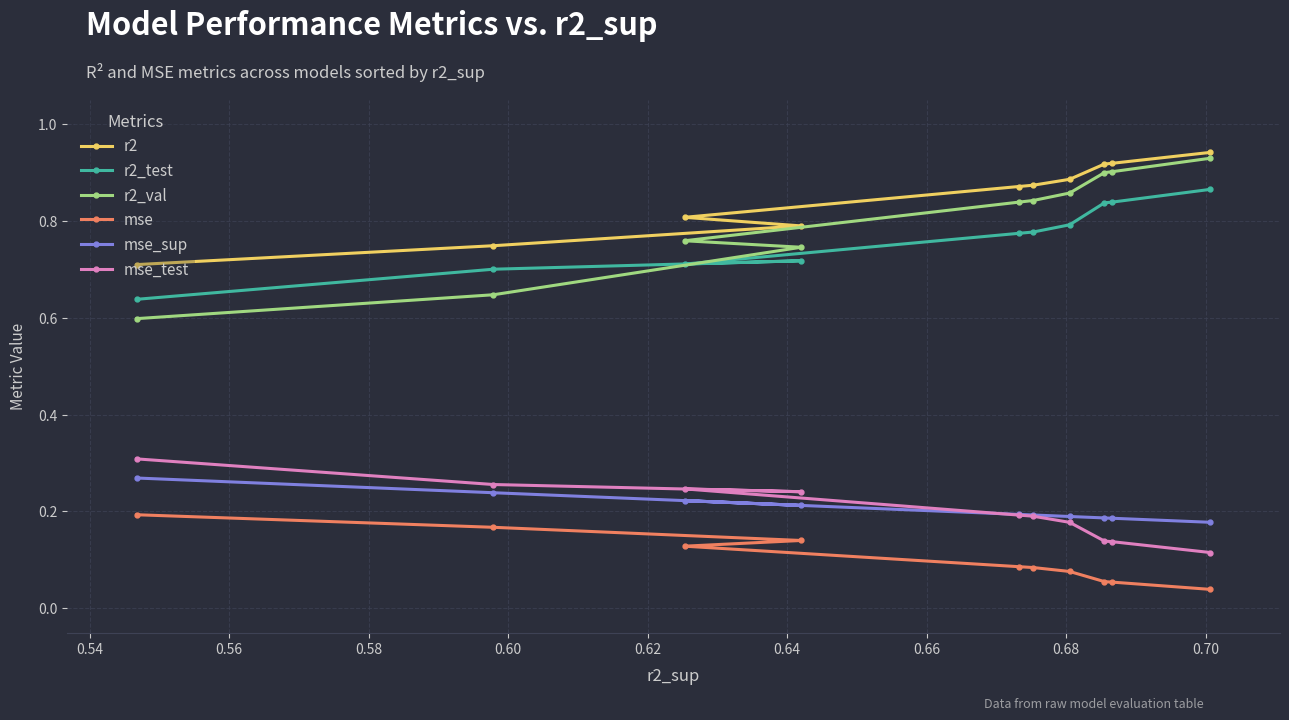

At how many categories does at least one series exceed 0?

10